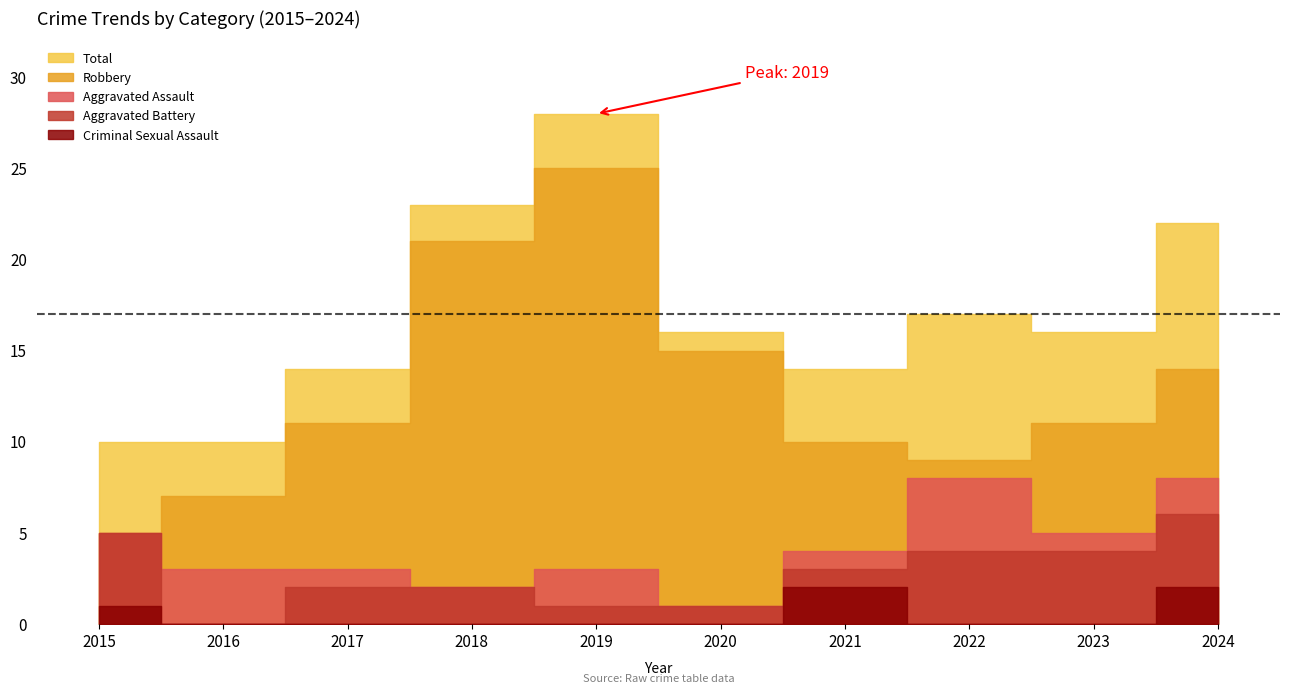

How many values in the Criminal Sexual Assault series exceed 0?

3